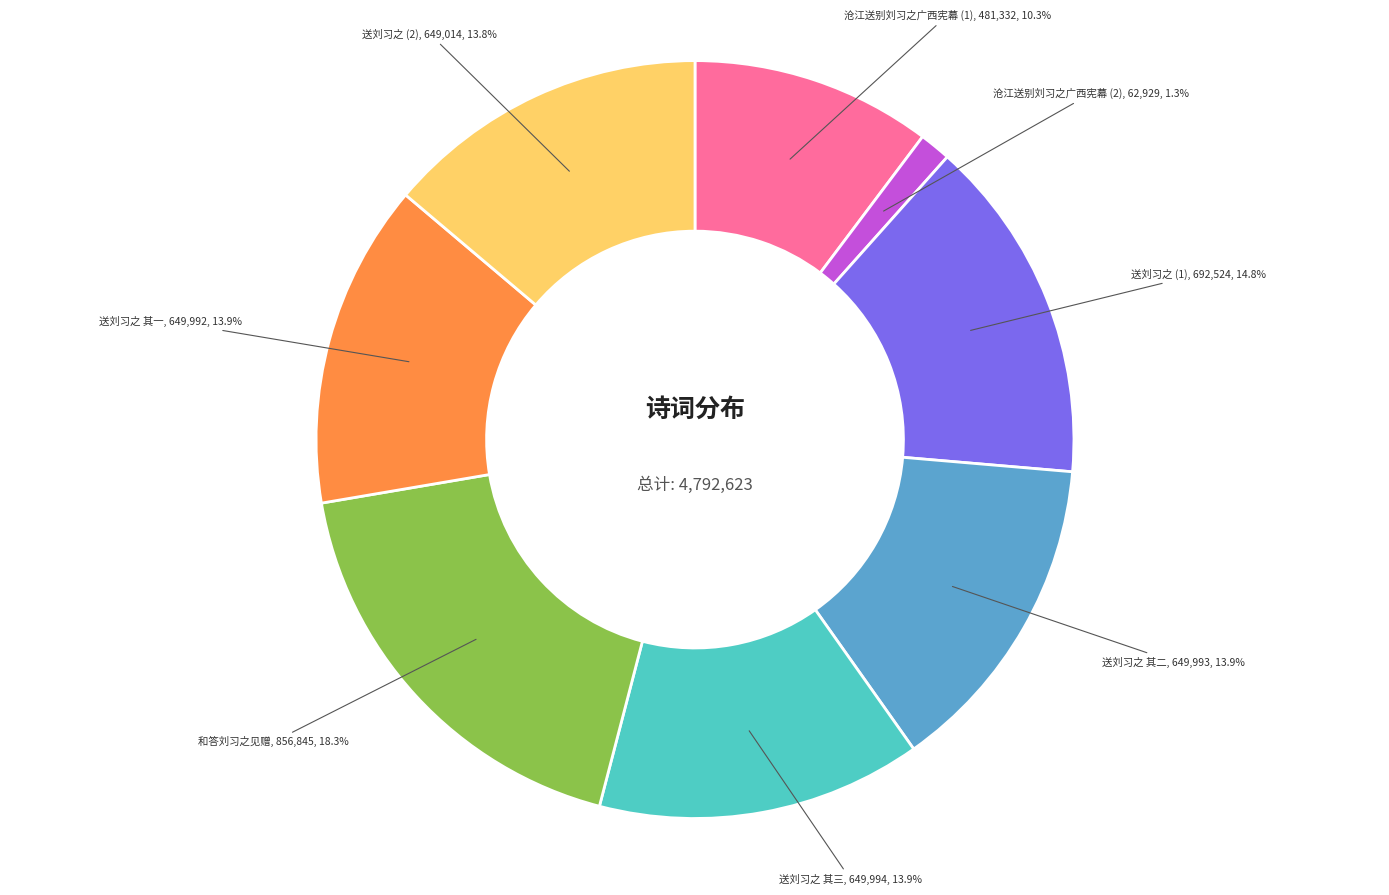

Is there any slice that represents more than half of the pie?

No